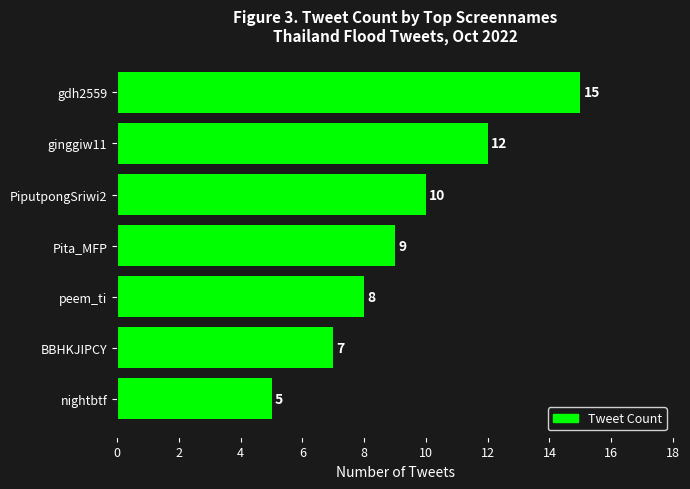

How many bars are there in total?

7